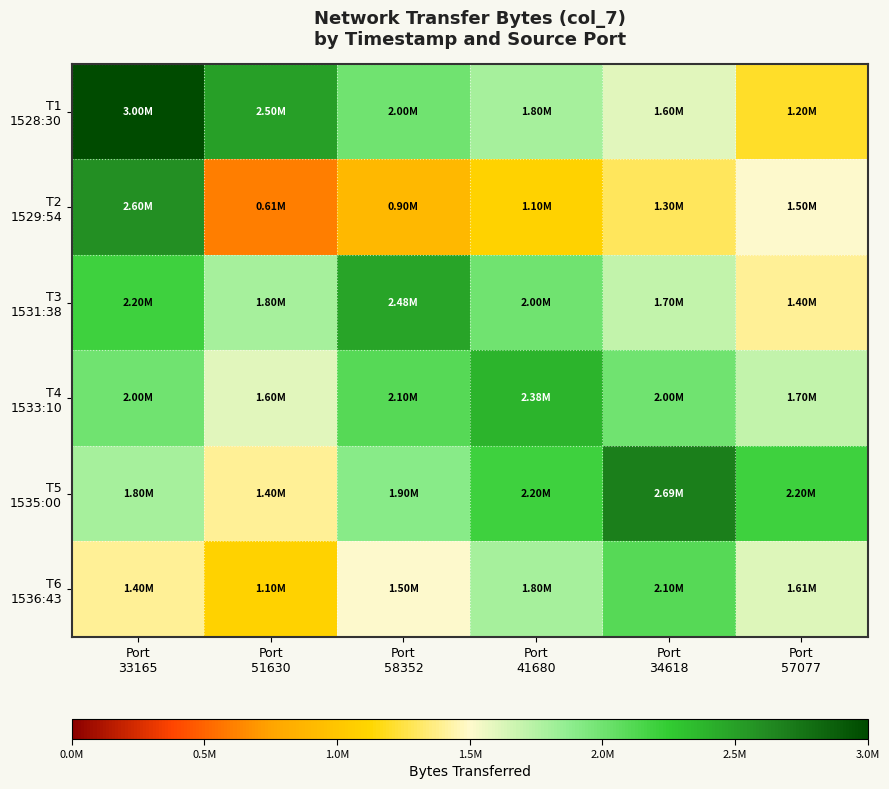

What is the spread (max minus min) of values at Port
34618?

1390100